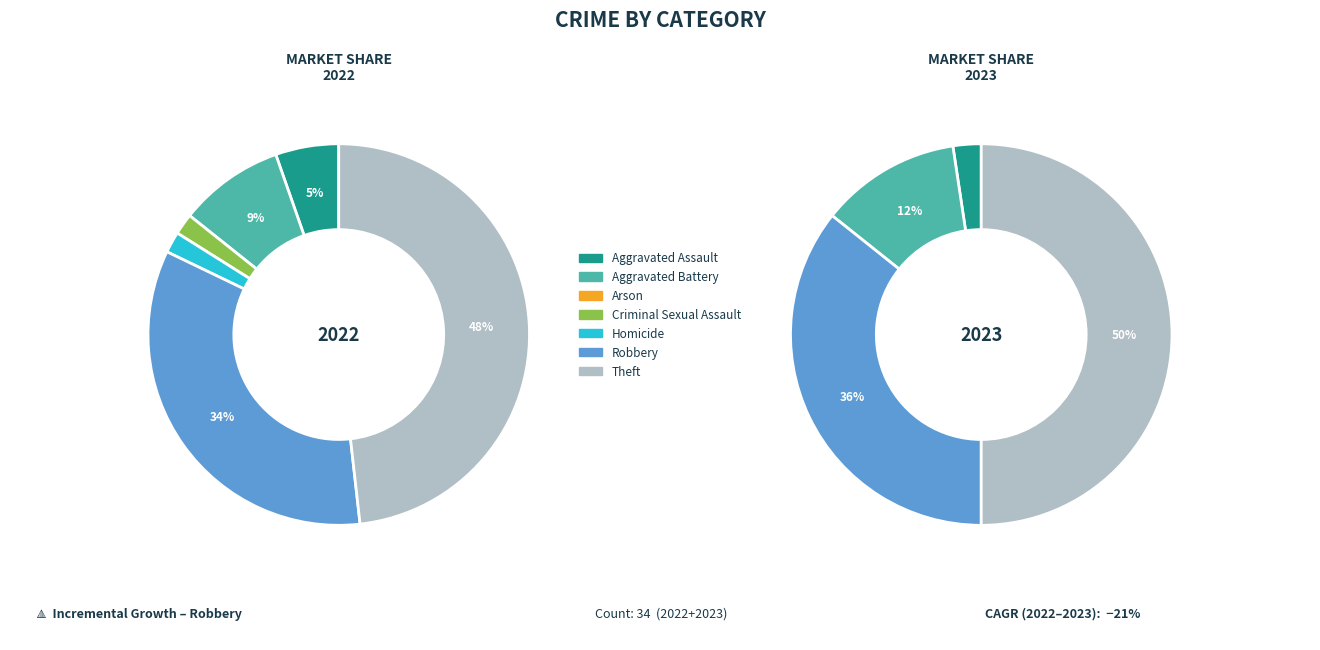

Count the number of slices in the pie.

7